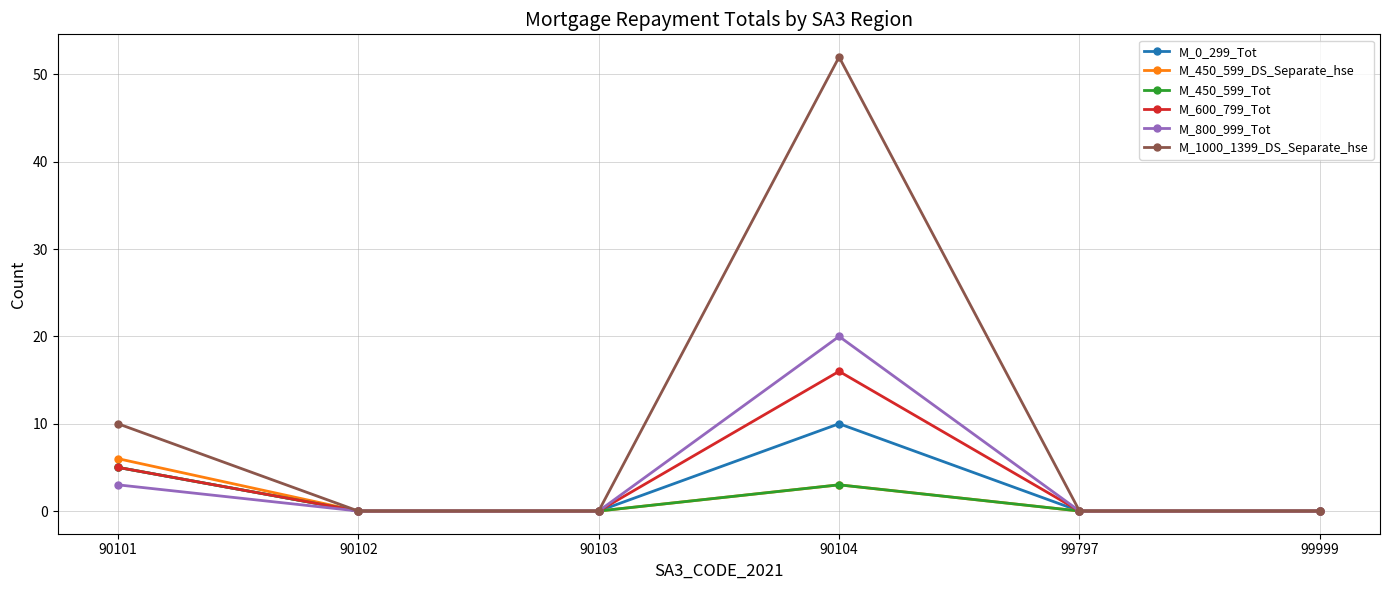

How many interior local peaks does the M_450_599_Tot series have?

1